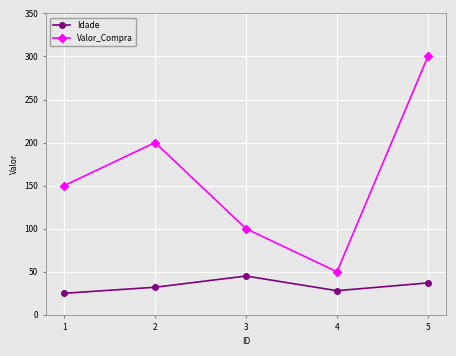

Which category has the highest value in the Valor_Compra series?

5